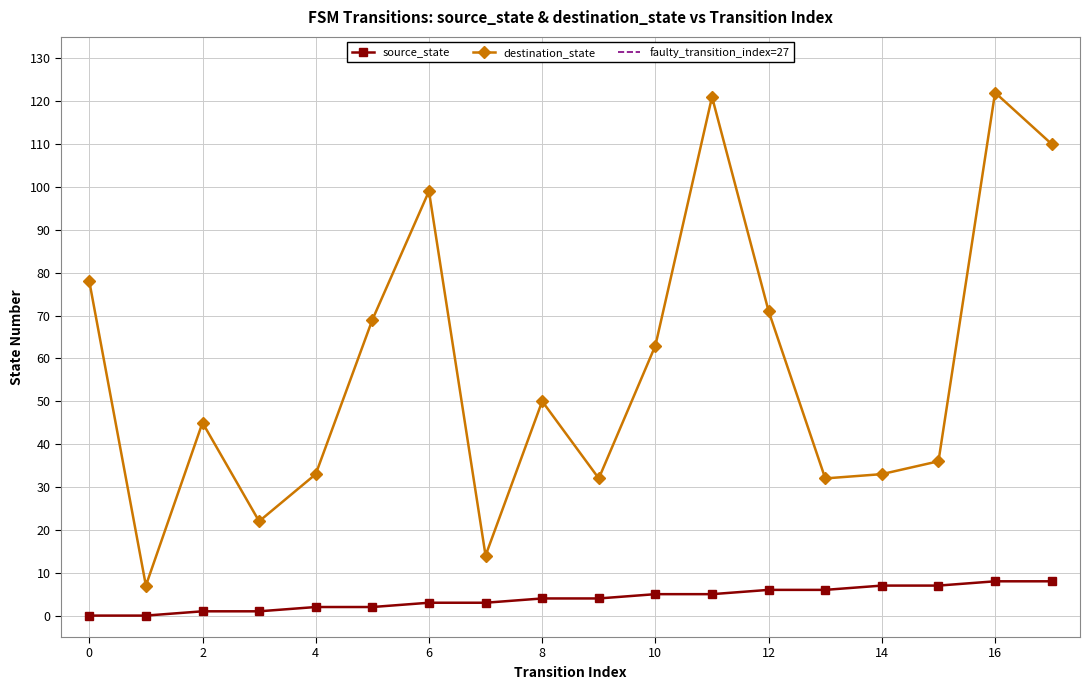

How many values in the destination_state series exceed 50?

8